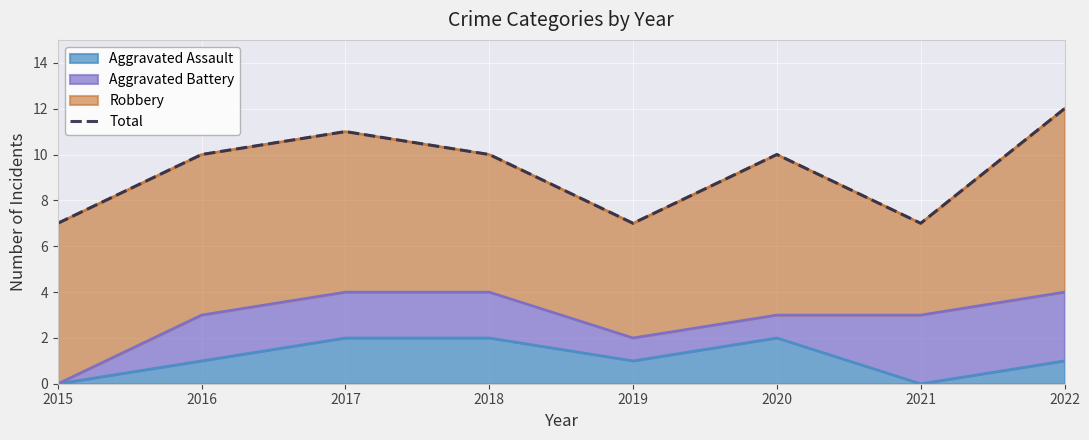

What is the value of the 1st point from the left?

7